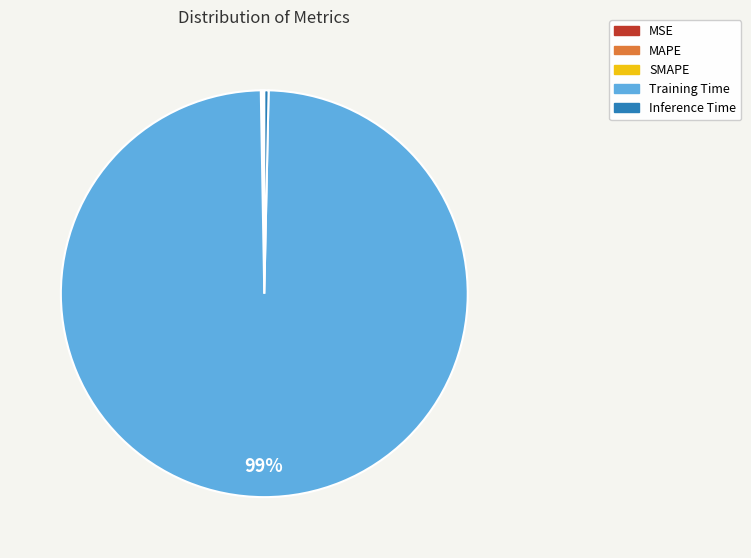

Which slice is the largest?

Training Time